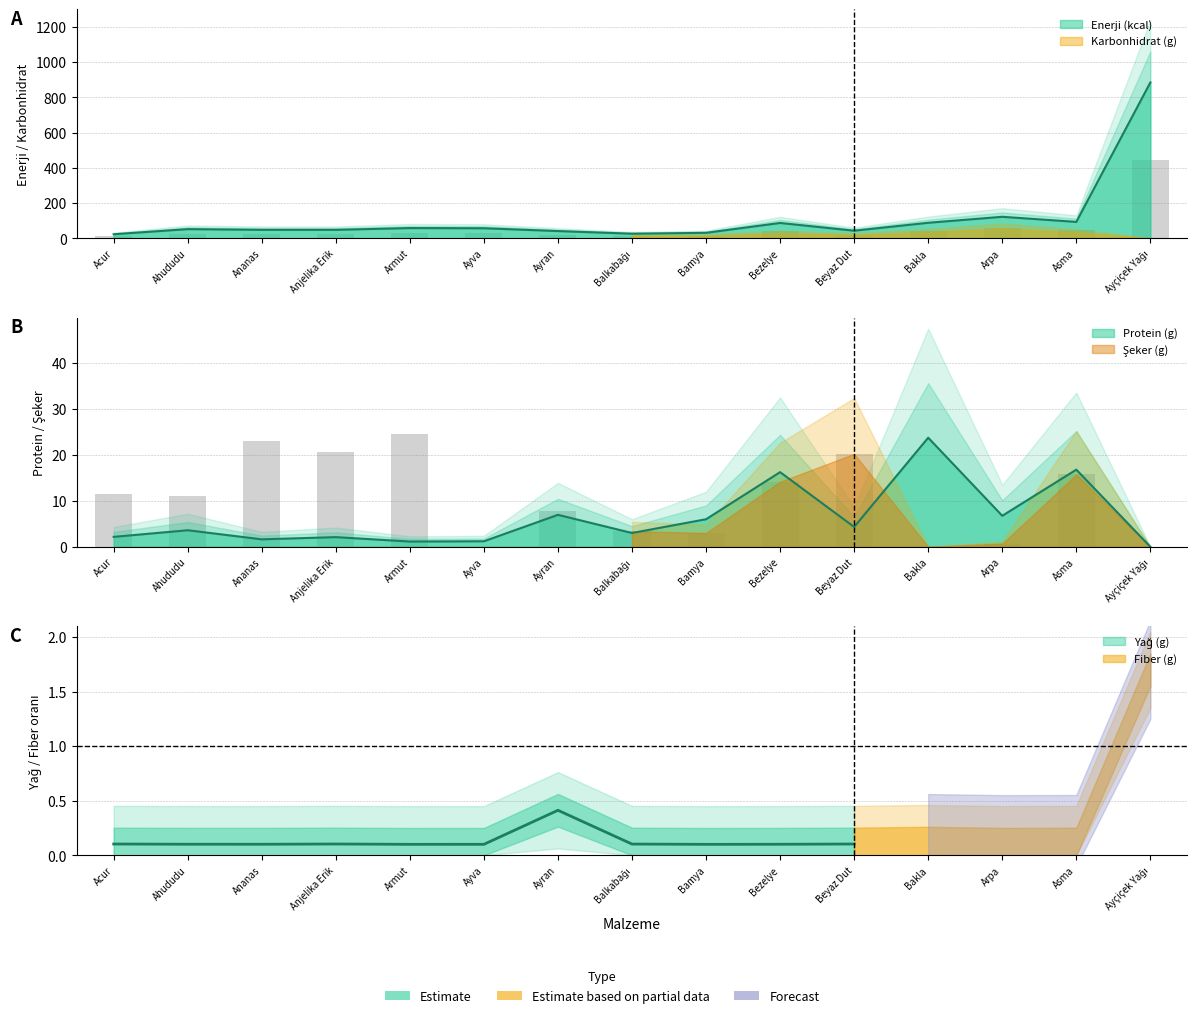

At which category is the sum across all series the highest?

Ayçiçek Yağı